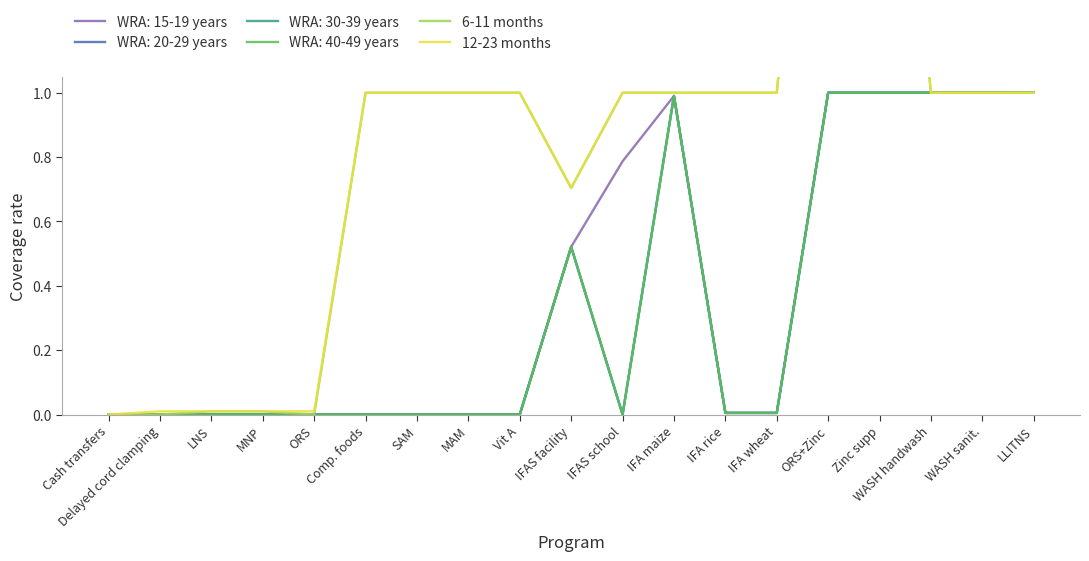

True or false: 12-23 months and 6-11 months cross at least once.

False